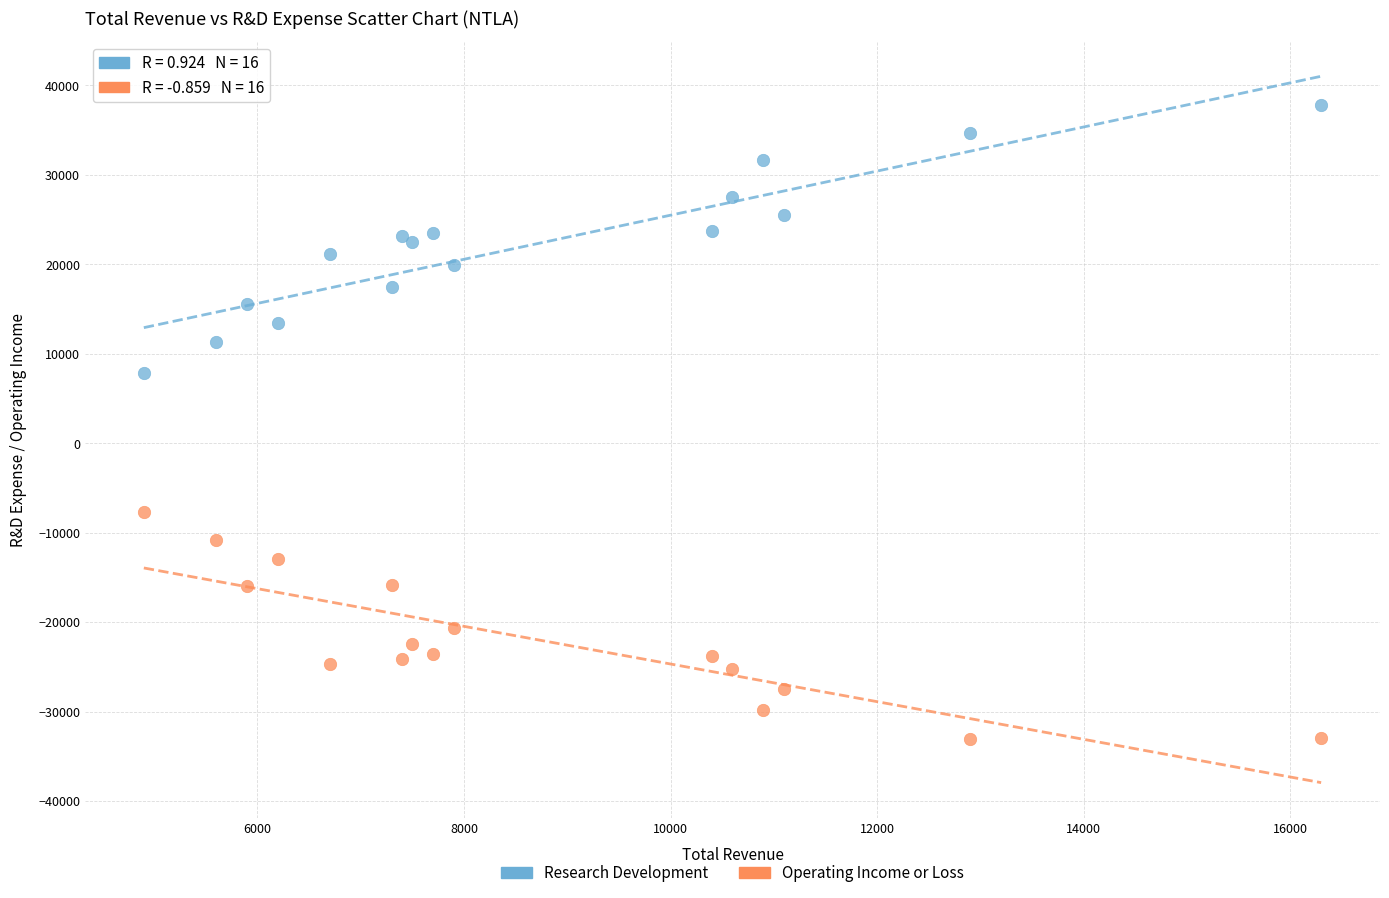

Which series contains the lowest Y value?

Operating Income or Loss